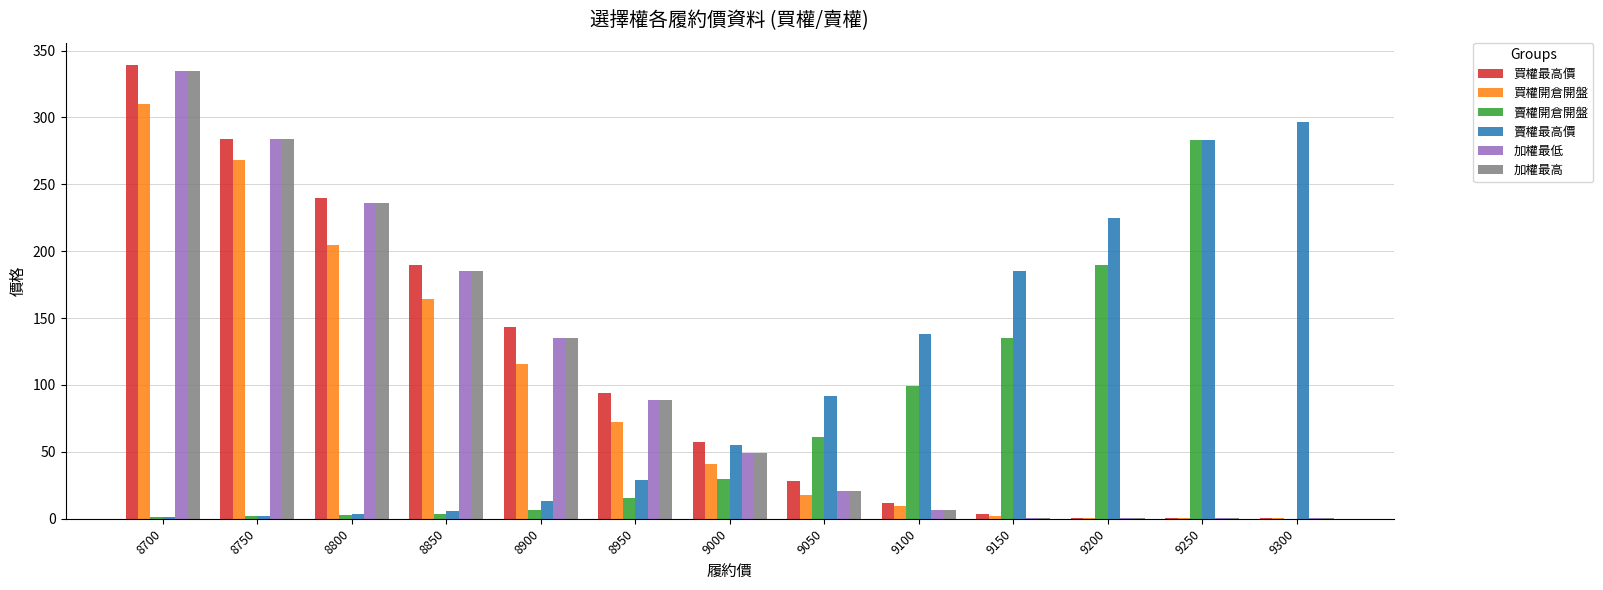

How many series are shown in this chart?

6